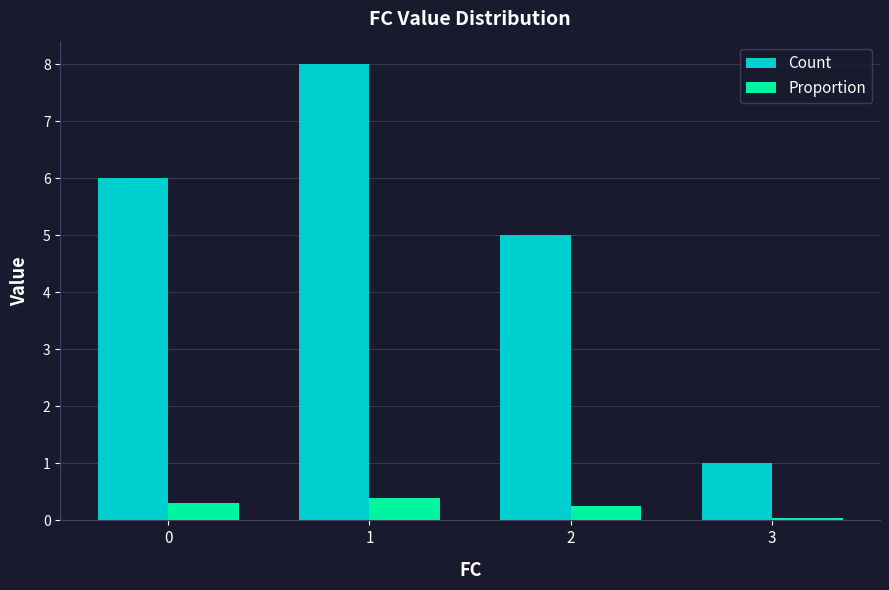

What is the smallest value displayed?

0.1